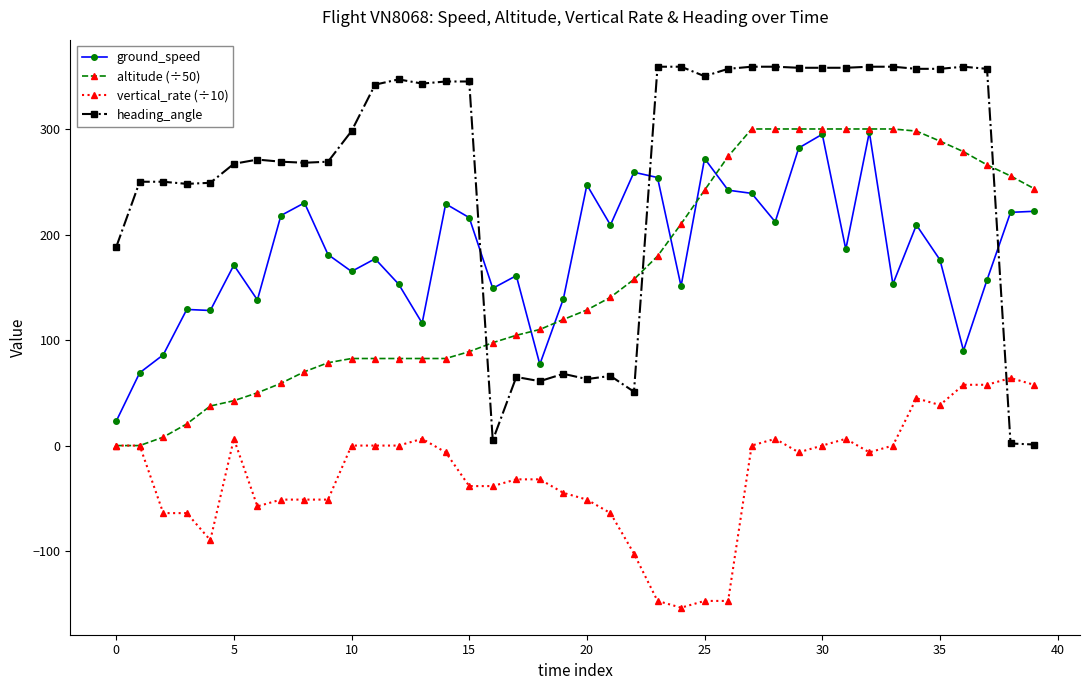

Which series has the widest spread of values?

heading_angle